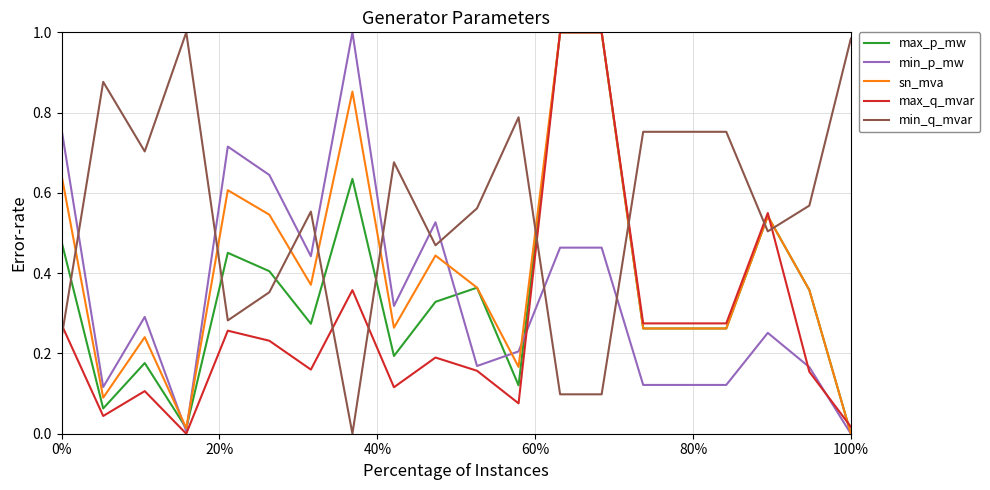

Which series ends up on top after the final intersection of max_p_mw and max_q_mvar?

max_q_mvar